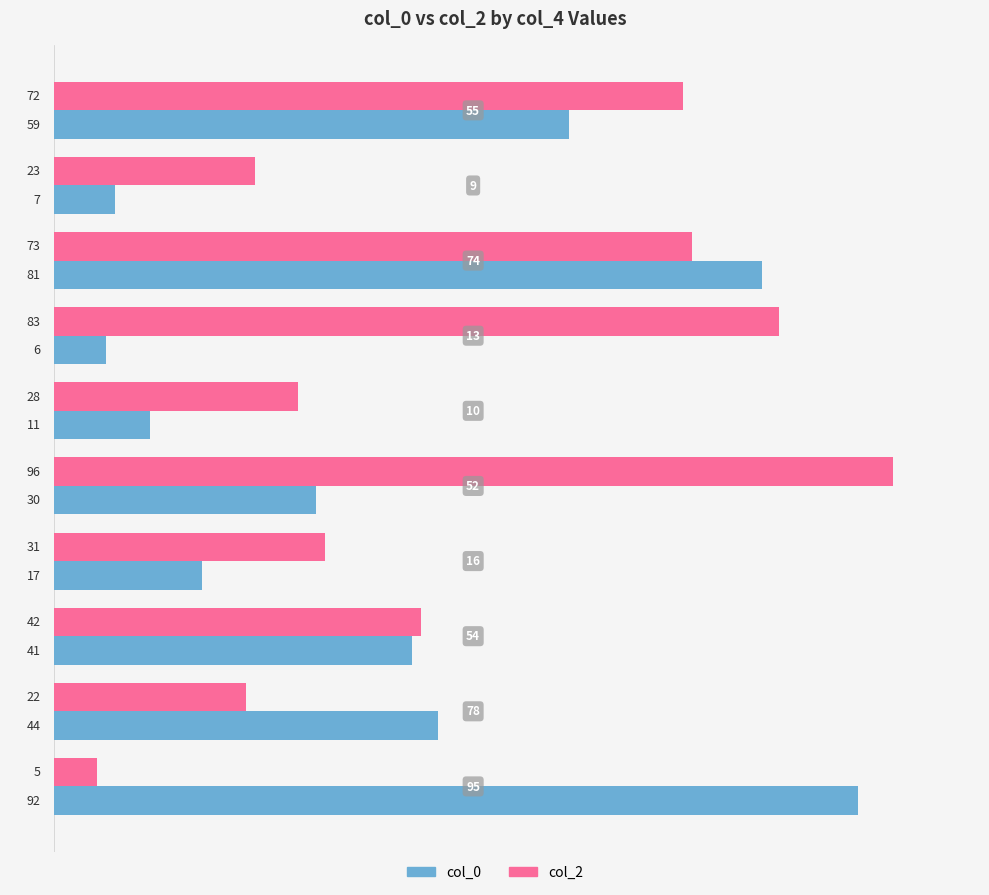

Which series has the largest total across all categories?

col_2